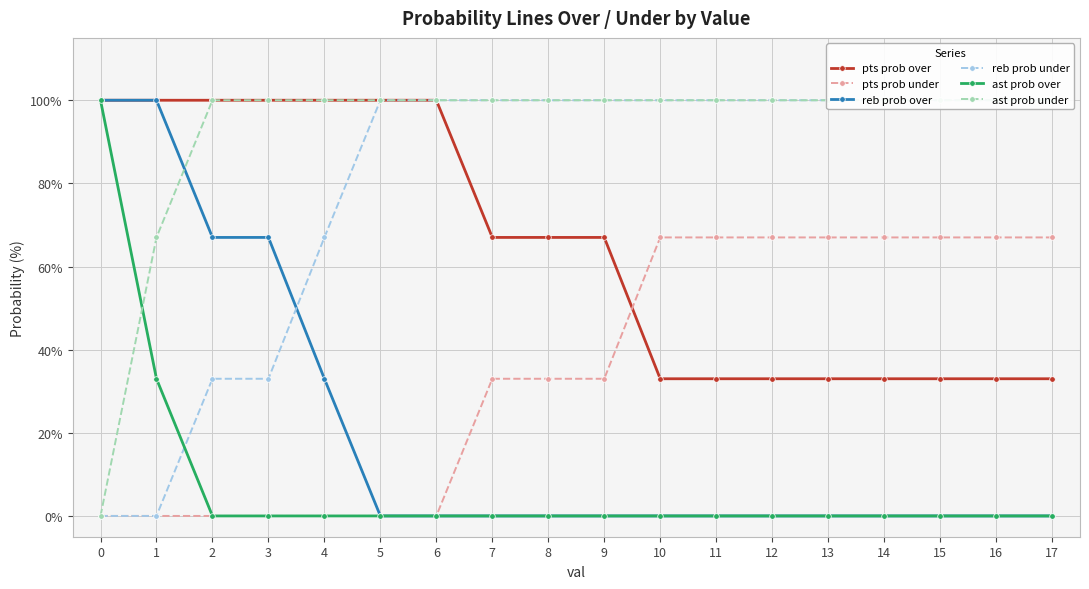

What is the difference between the second highest and second lowest values in the pts prob over series?

67